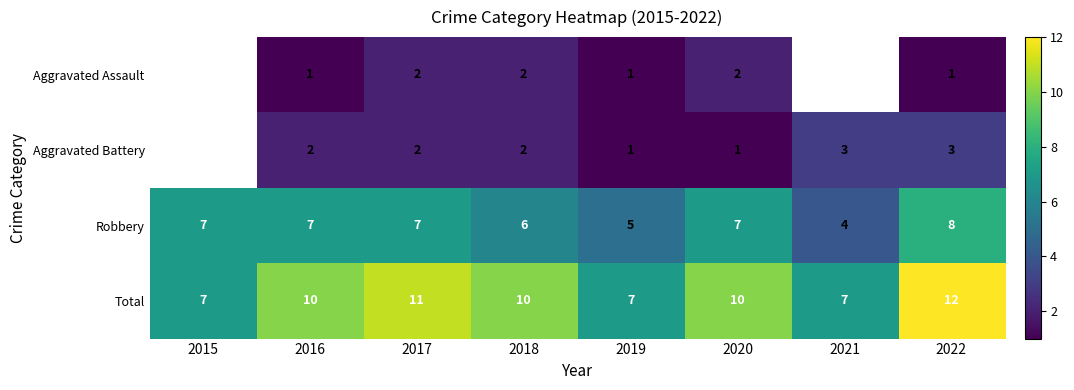

How many categories are shown in the chart?

8